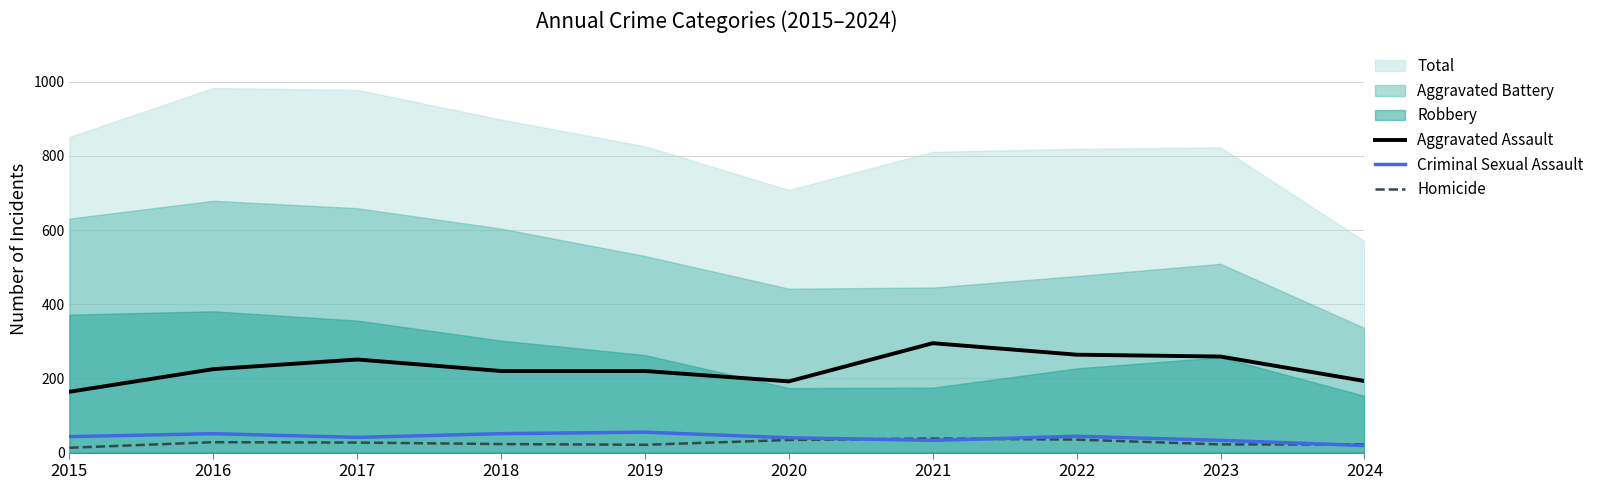

At how many categories does at least one series exceed 15?

10